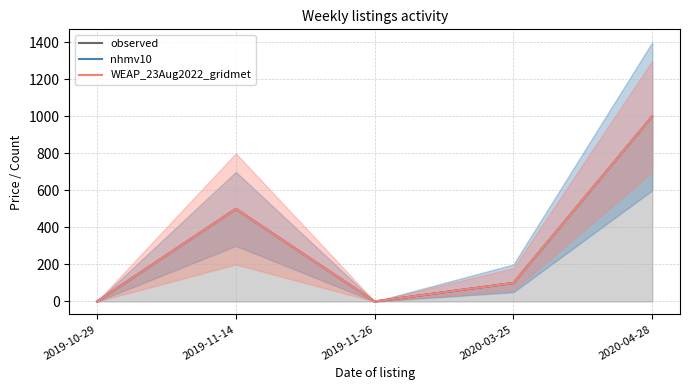

True or false: WEAP_23Aug2022_gridmet and nhmv10 cross at least once.

False